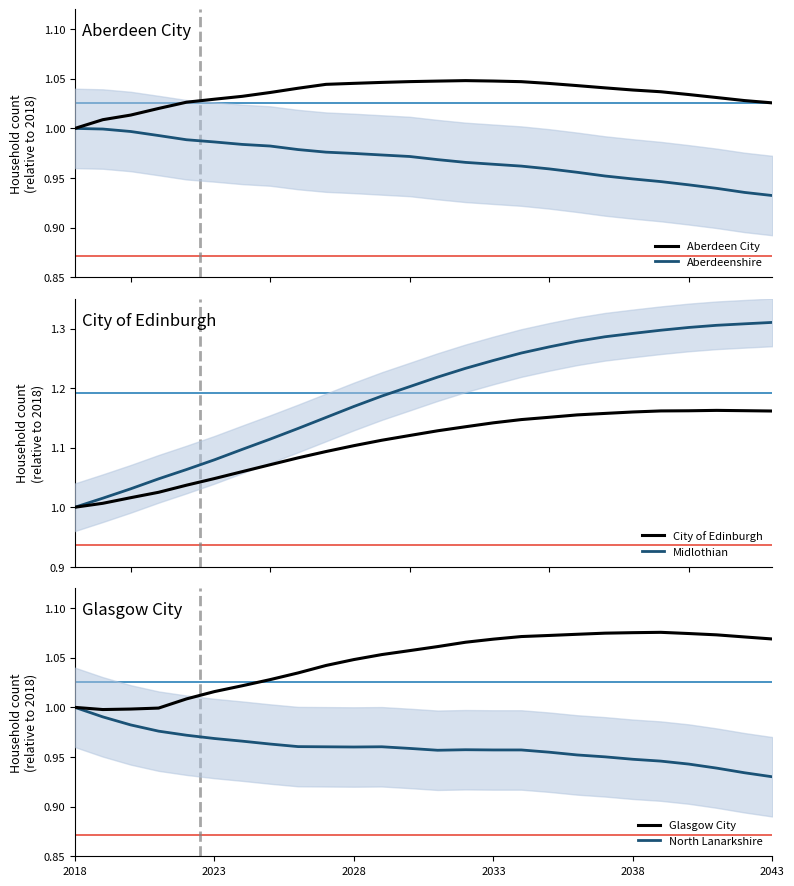

What is the difference between the maximum and minimum values in the City of Edinburgh series?

0.2